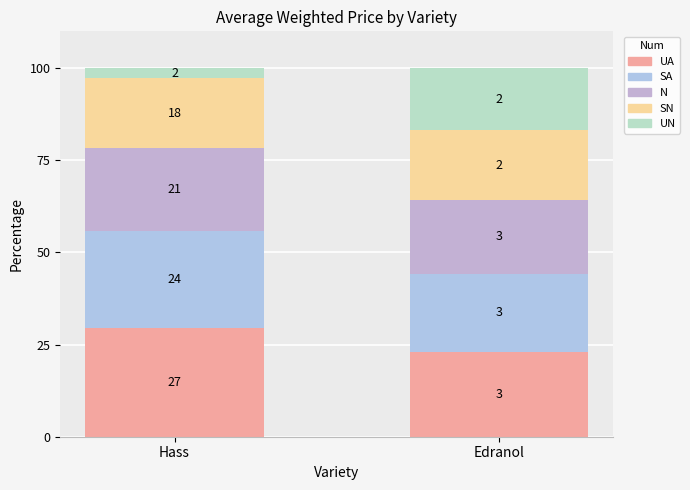

Are the bars grouped side by side (vs. stacked)?

No